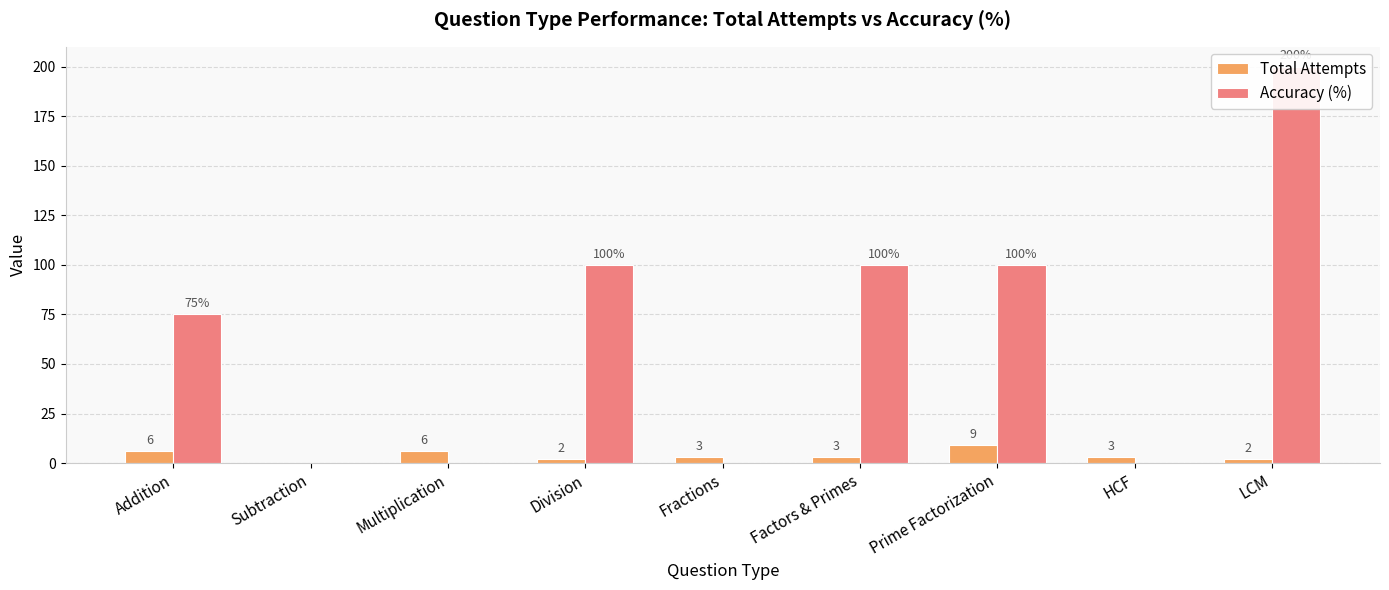

Rank the series by their maximum value, from lowest to highest.

Total Attempts, Accuracy (%)